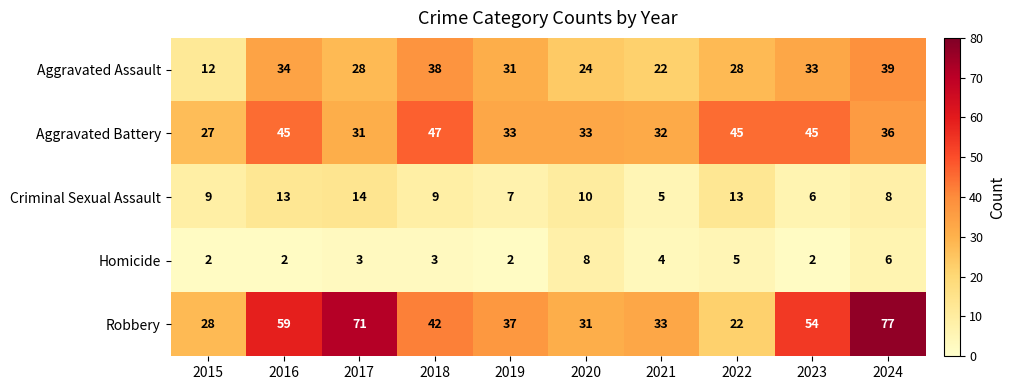

Where is Homicide nearest to the value 5?

2022